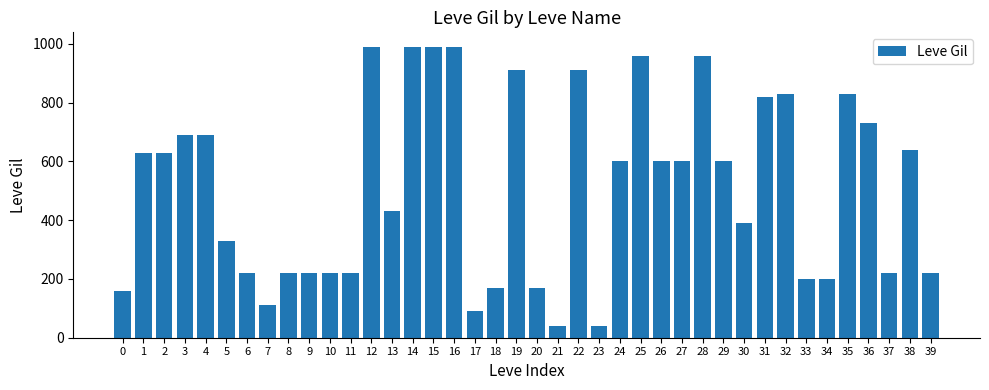

Read the value at 32.

830